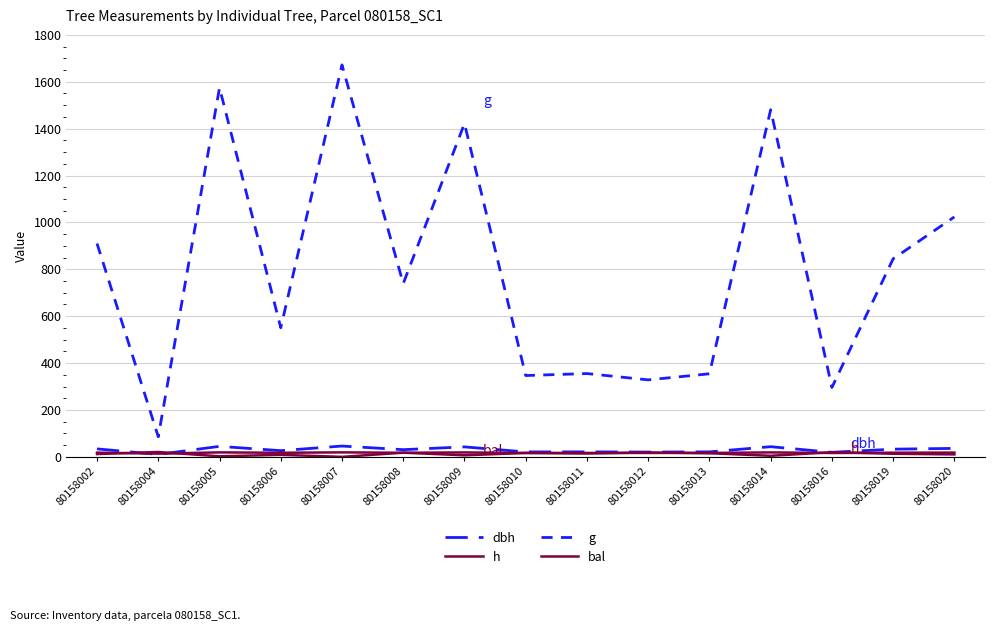

How many lines are shown in the chart?

4